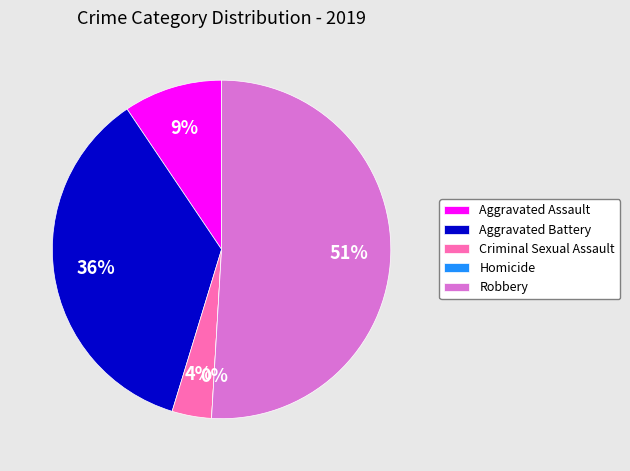

To the nearest percent, what is the combined percentage of Aggravated Assault and Homicide?

9%